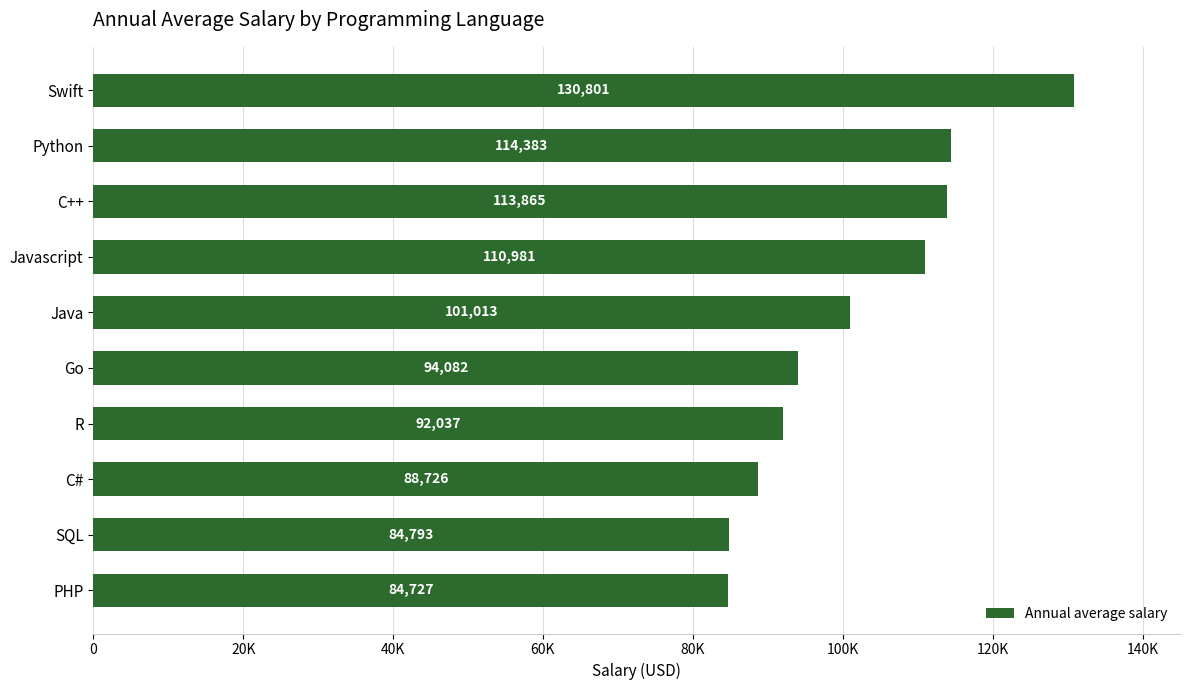

What is the difference between the second highest and minimum values?

29656